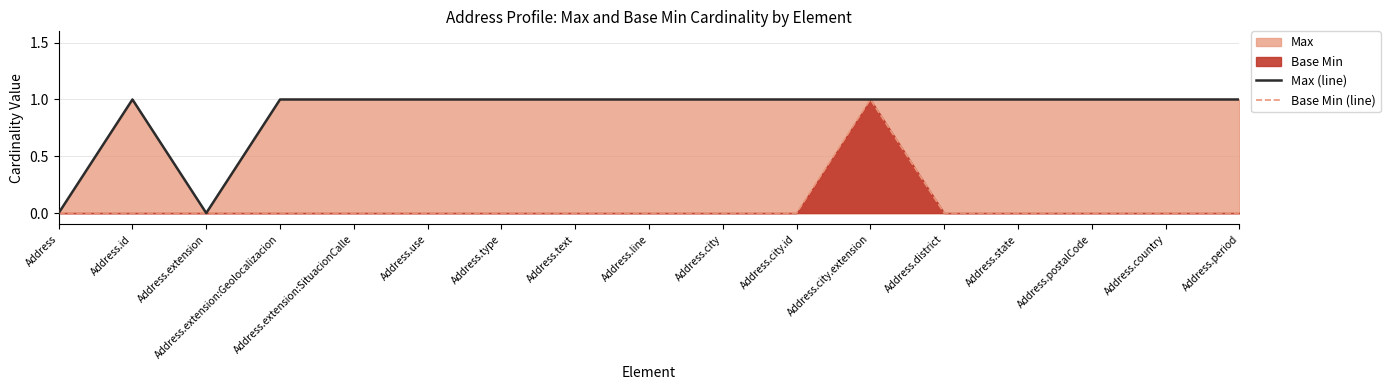

Does the chart have visible grid lines?

Yes